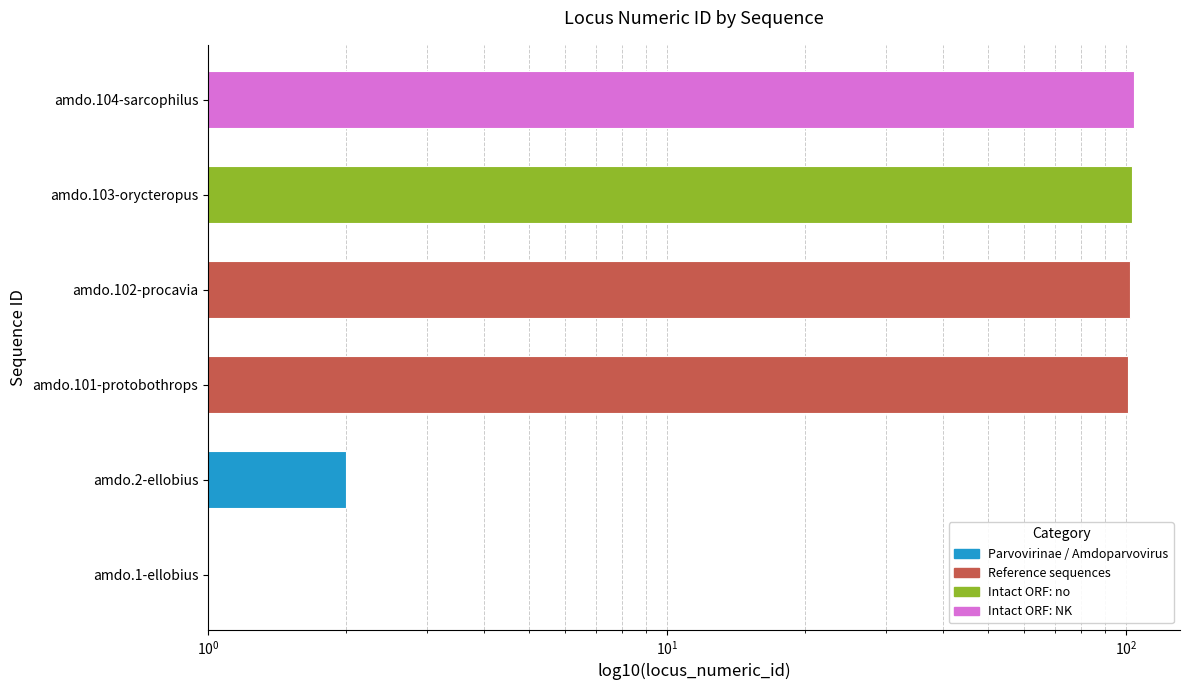

What is the difference between the maximum and minimum values?

103